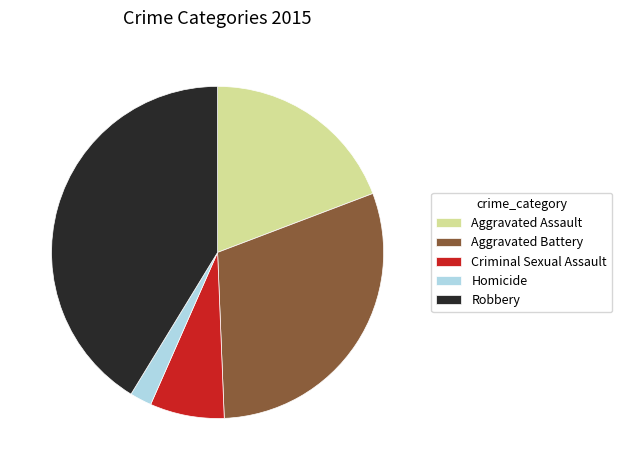

Is it true that Aggravated Battery is 30% of the pie?

True